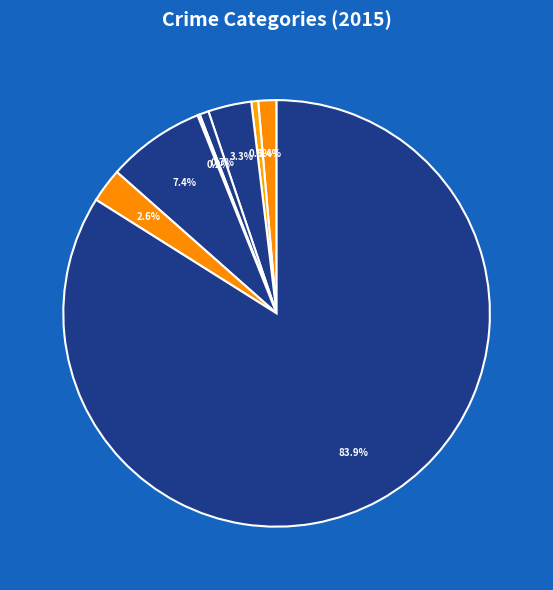

What is the smallest slice in the pie chart?

Homicide